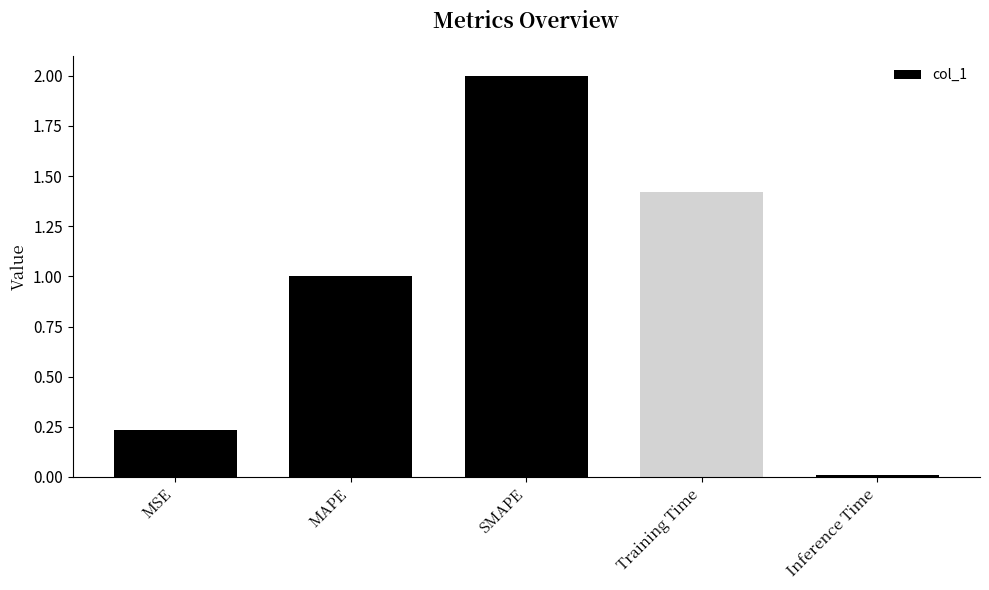

How many bars are there in total?

5